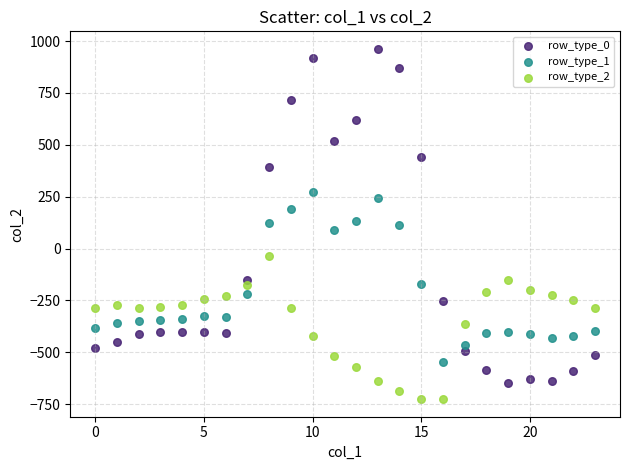

Which series reaches the maximum Y coordinate?

row_type_0